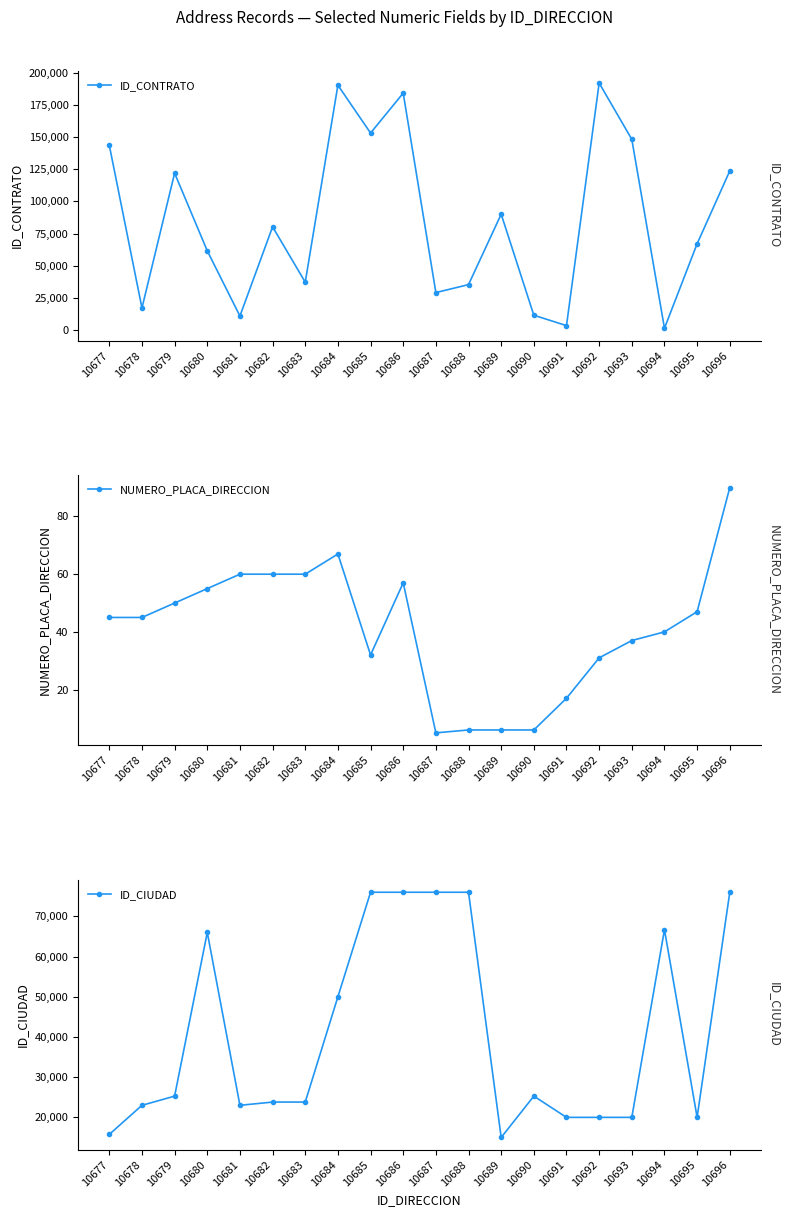

What is the difference between the highest and lowest values at 10678?

22956